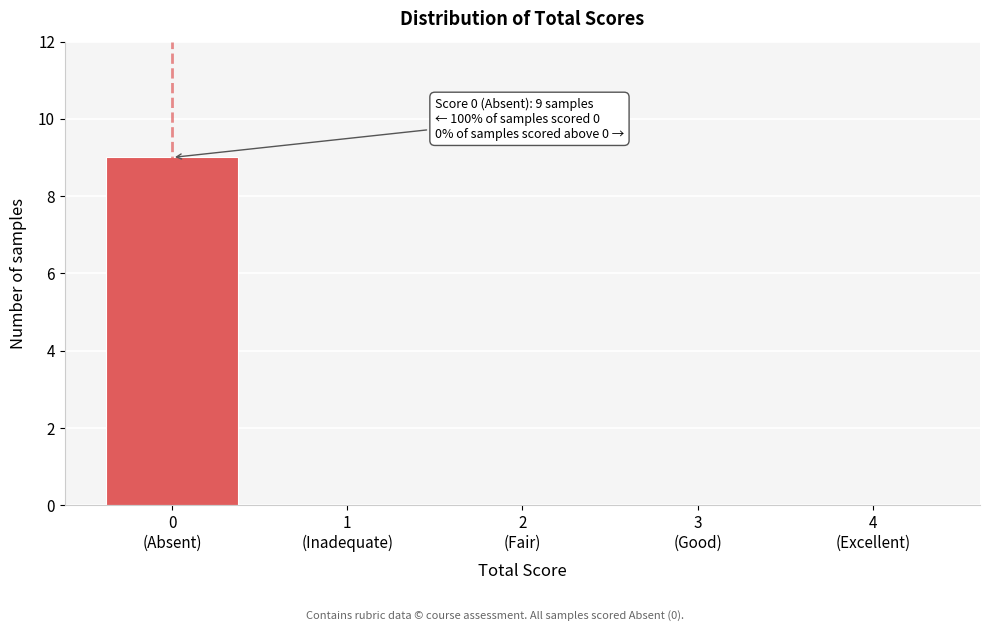

What is the sum of all values?

9